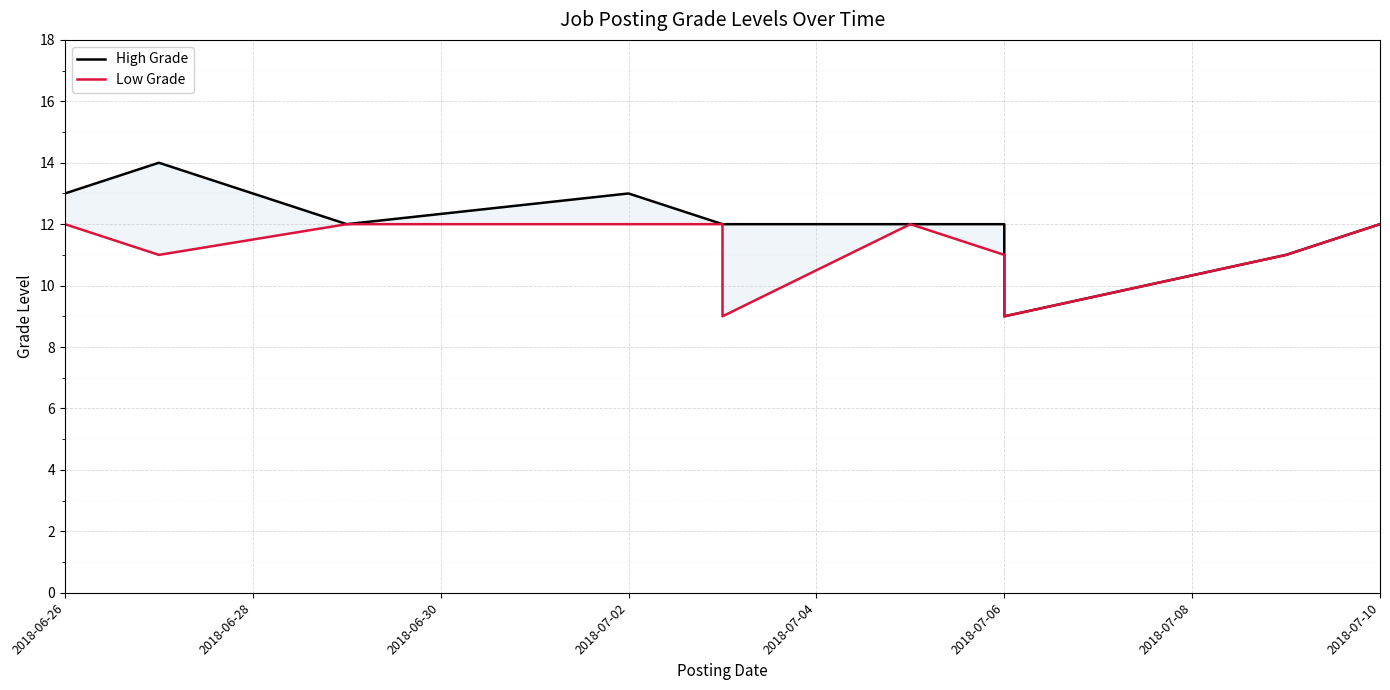

What position from the right is 2018-07-04?

10